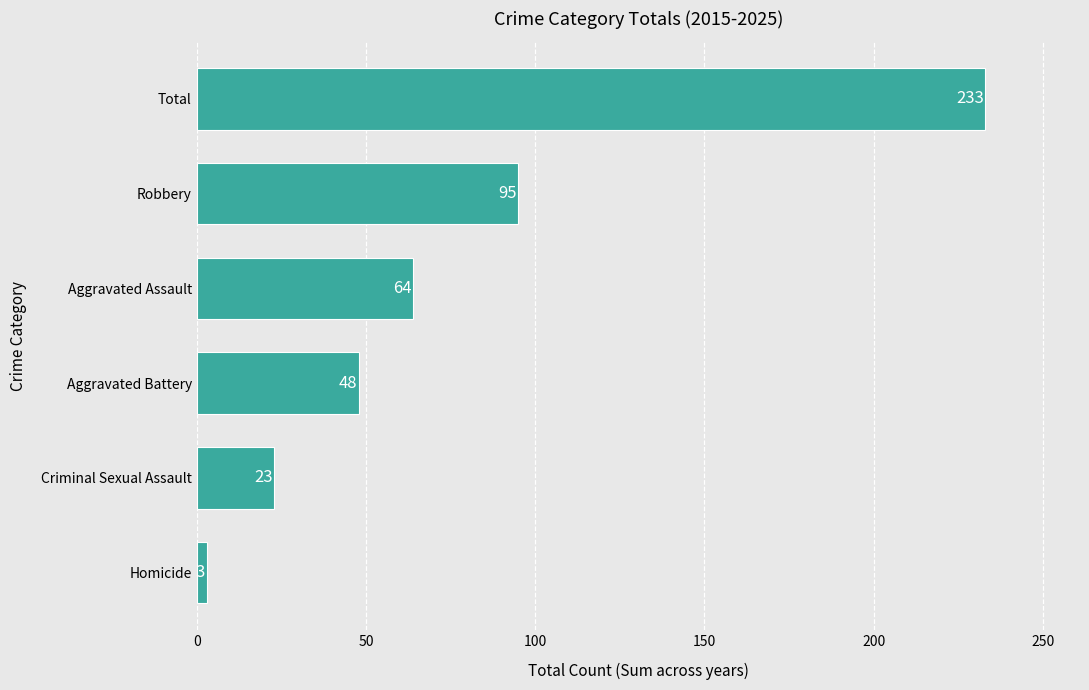

Which label corresponds to the largest value in the chart?

Total